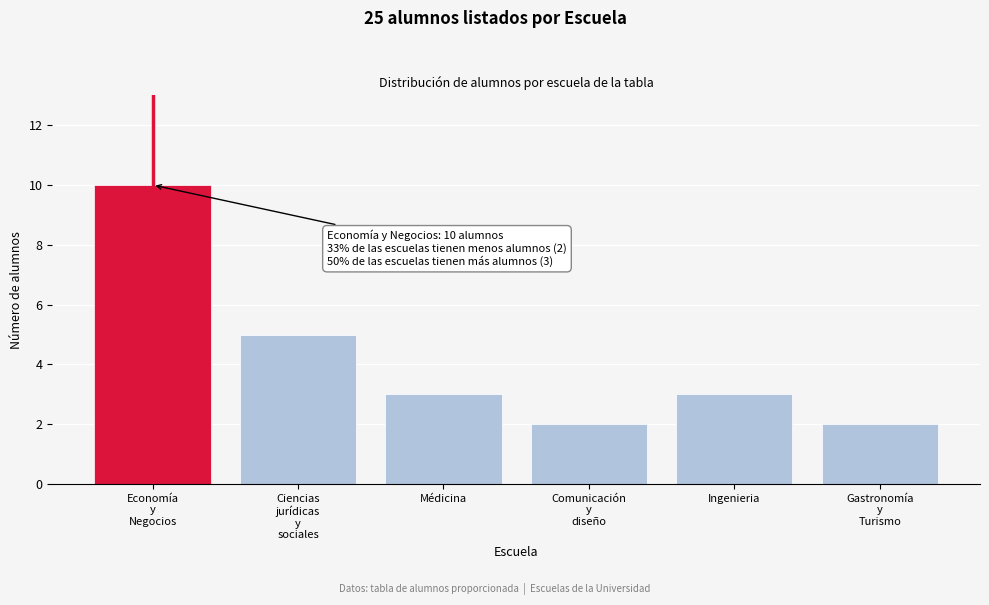

Reading left to right, transcribe all the data shown in this chart.

10	5	3	2	3	2